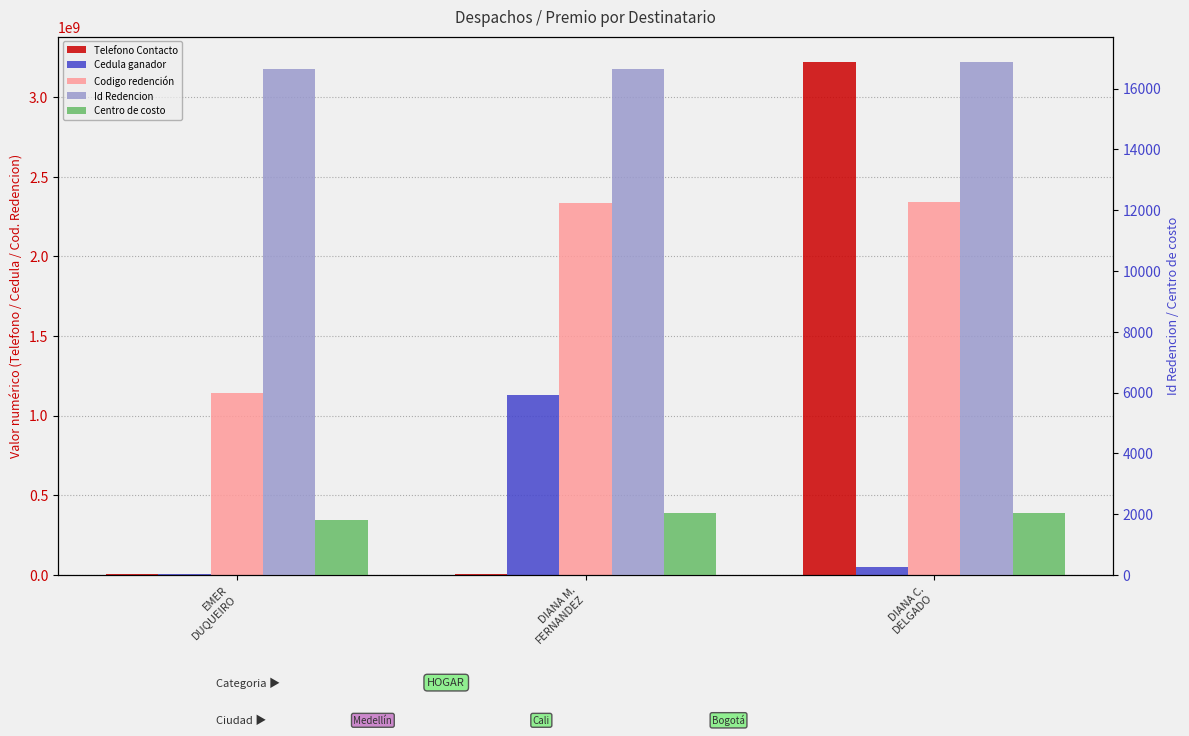

How many bars are there in total?

15